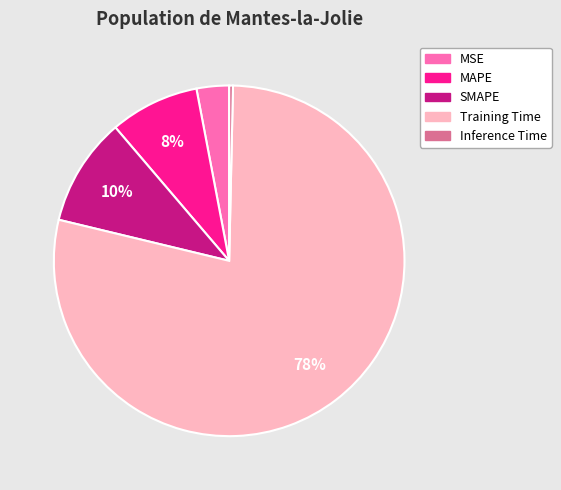

Is the sum of Inference Time and Training Time greater than half?

Yes